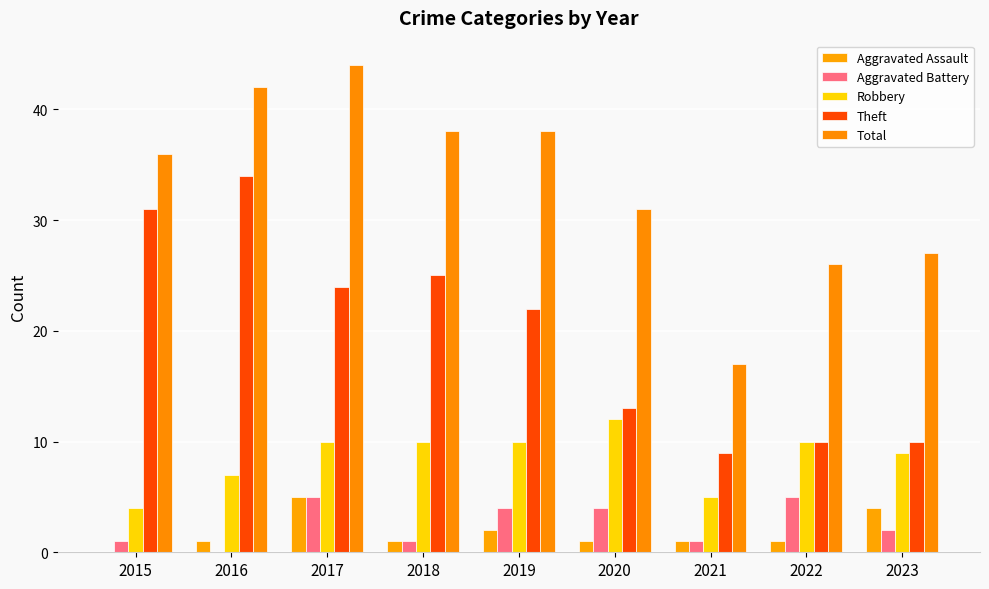

How many distinct data groups are displayed?

5